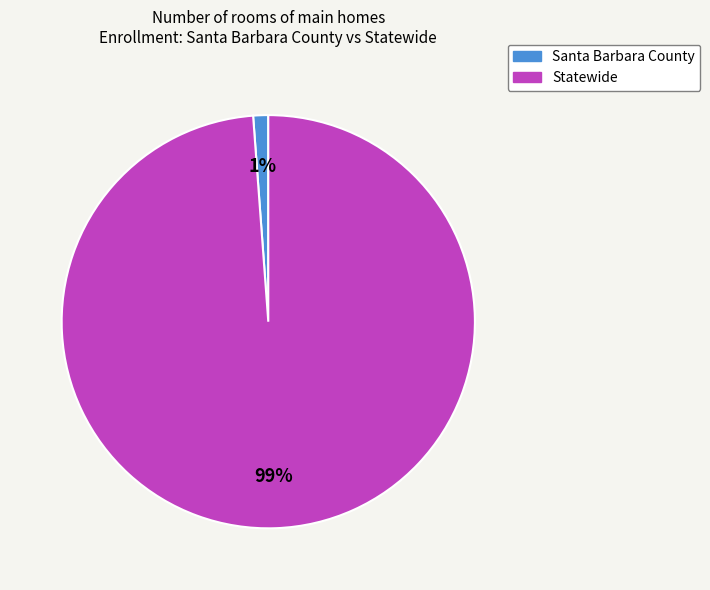

Which category has the smallest portion of the pie?

Santa Barbara County